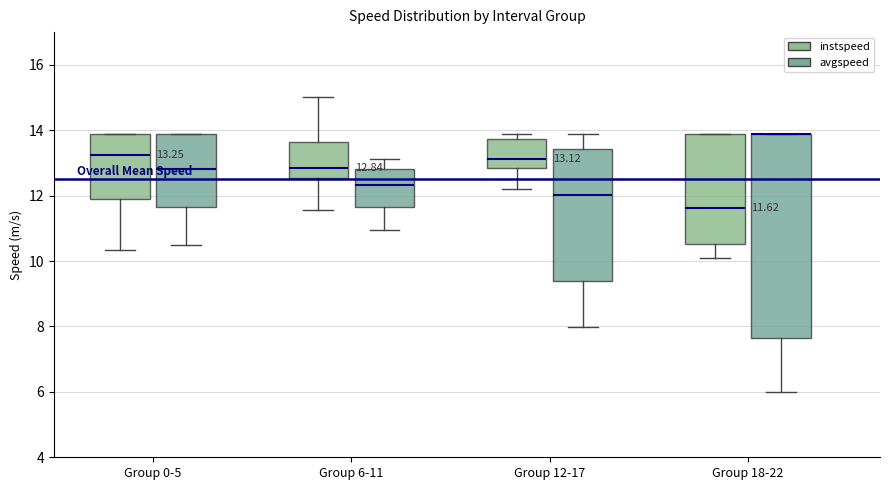

Which box is the tallest, from its lower edge to its upper edge?

Group 18-22 (avgspeed)